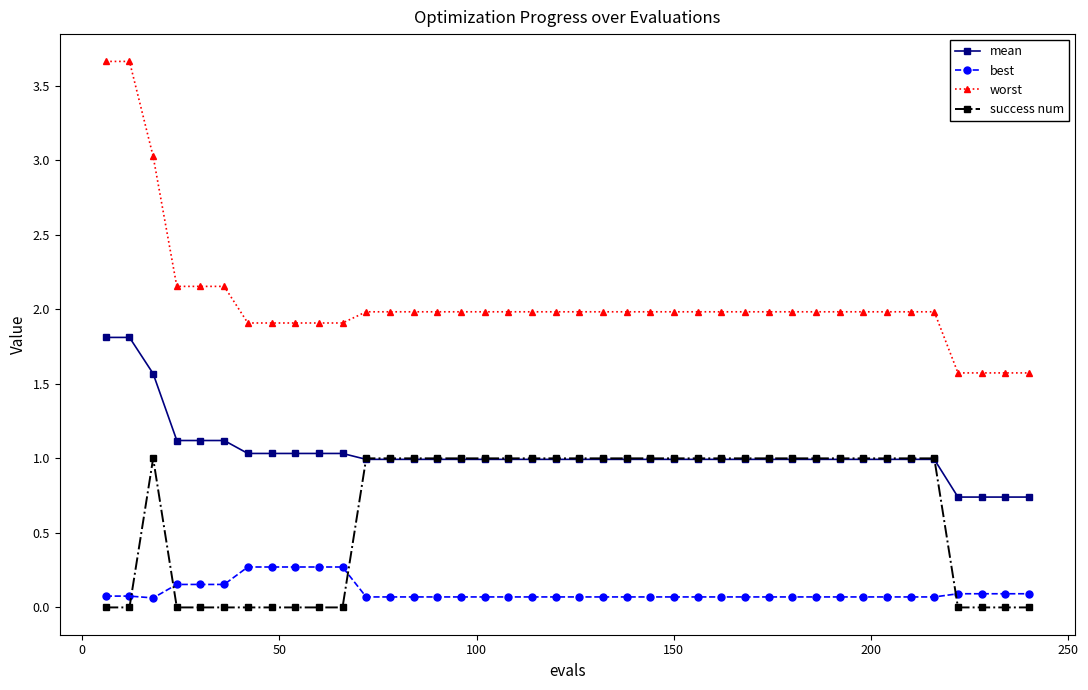

Which series has the largest total across all categories?

worst